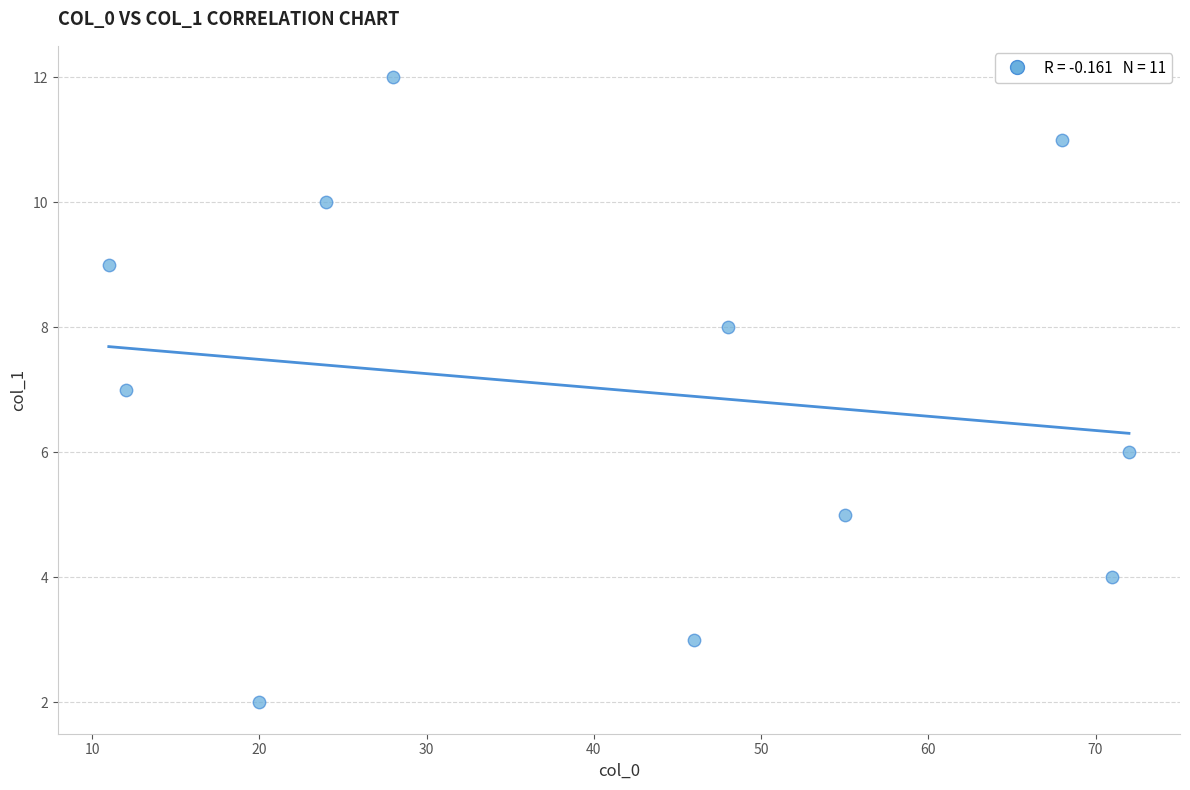

What is the range of X values (max minus min)?

61